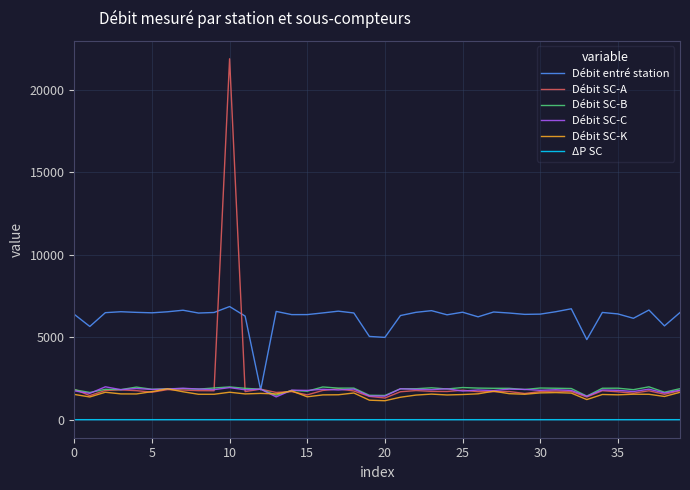

What is the maximum value for Débit SC-A?

21882.0